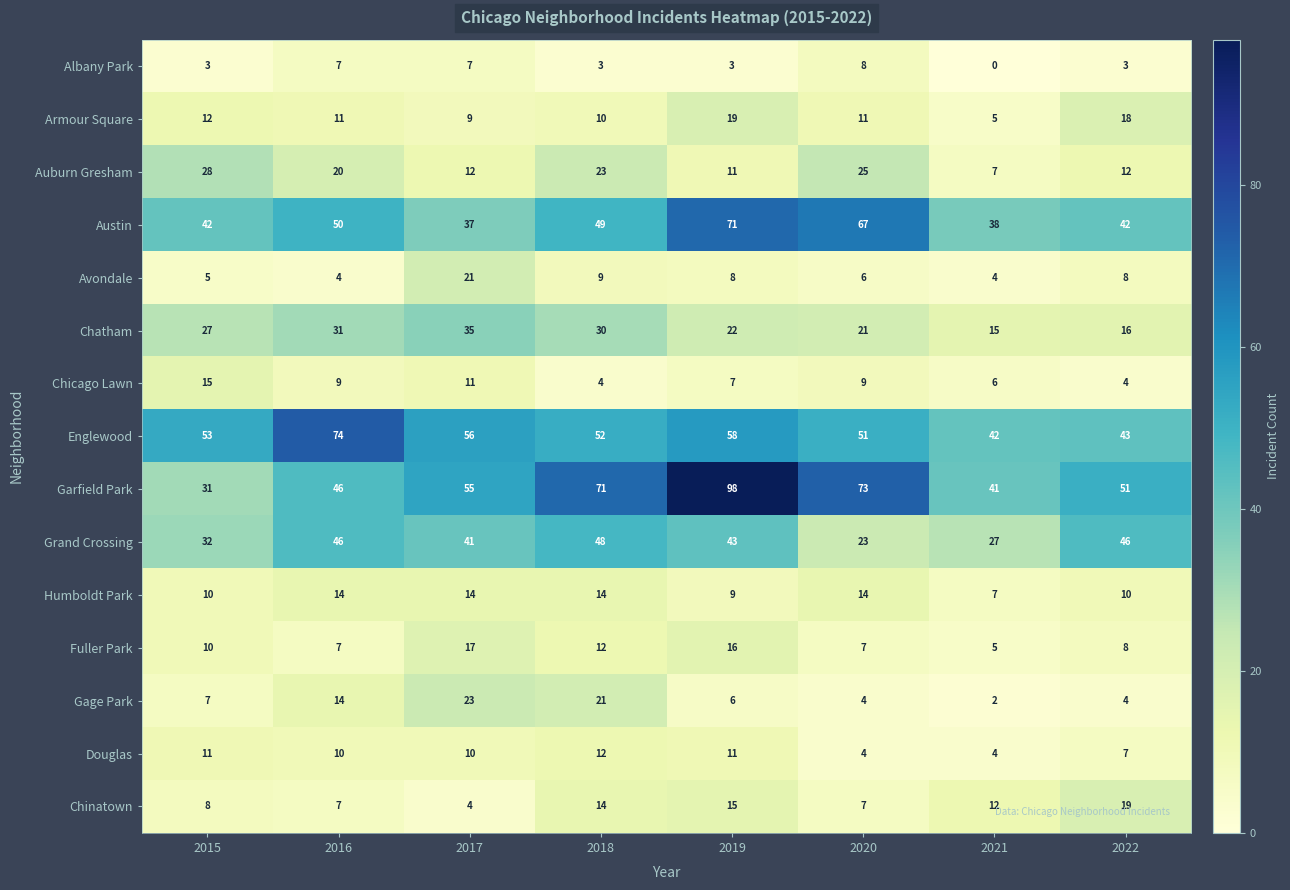

Is it true that Chinatown equals 7 at 2016?

True